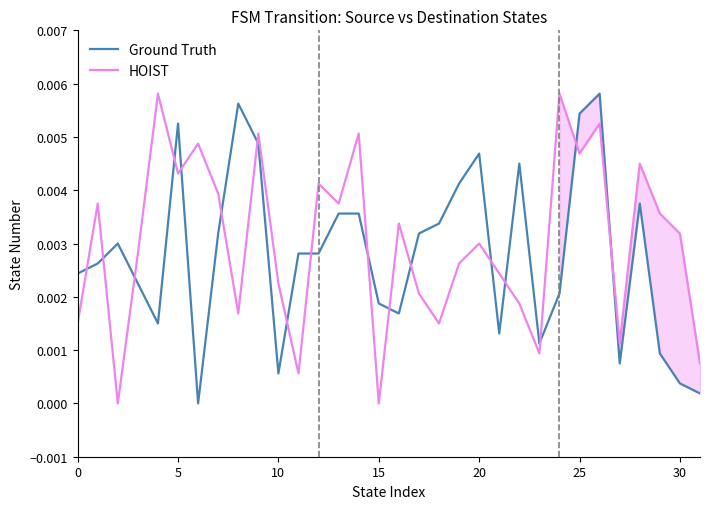

How many times do Ground Truth and HOIST cross each other?

17